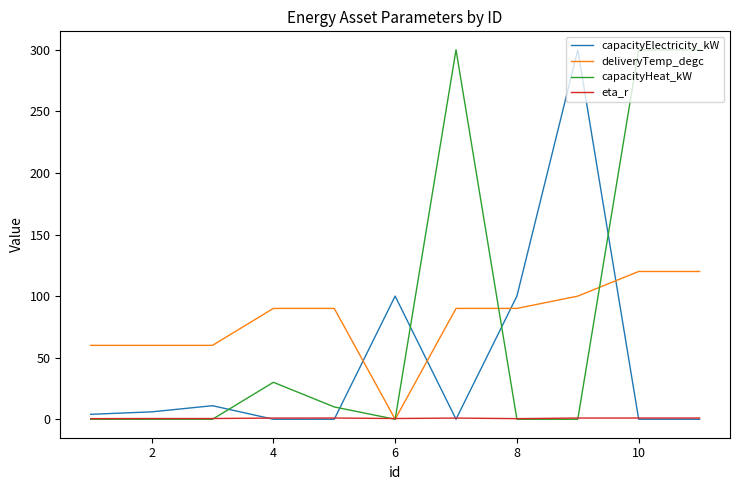

True or false: capacityHeat_kW and capacityElectricity_kW intersect in this chart.

True